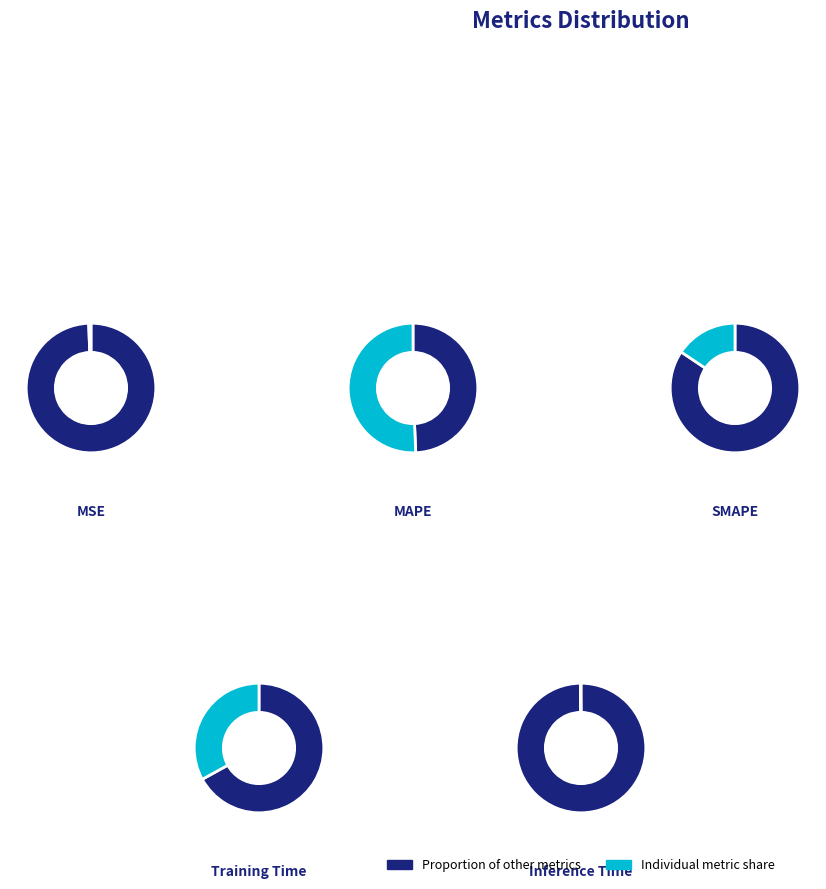

Between MSE and MAPE, which is larger?

MAPE